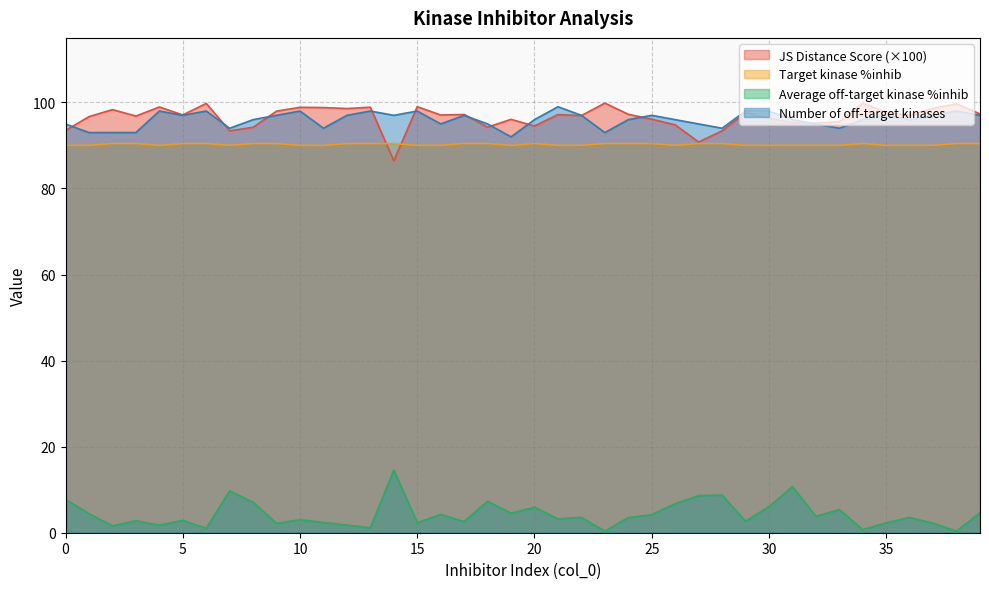

Reading left to right, what are all the values shown in this chart?

JS Distance Score: 0=93.5	1=96.7	2=98.3	3=96.8	4=98.9	5=97.1	6=99.8	7=93.4	8=94.2	9=98.0	10=98.9	11=98.8	12=98.6	13=98.9	14=86.4	15=99.0	16=97.1	17=97.2	18=94.3	19=96.1	20=94.5	21=97.2	22=96.9	23=99.8	24=97.2	25=96.1	26=94.8	27=90.8	28=93.4	29=97.6	30=96.4	31=95.3	32=95.2	33=95.5	34=99.8	35=97.7	36=97.0	37=98.6	38=99.7	39=97.3
Target kinase %inhib: 0=90.0	1=90.0	2=90.4	3=90.4	4=90.0	5=90.4	6=90.4	7=90.0	8=90.4	9=90.4	10=90.0	11=90.0	12=90.4	13=90.4	14=90.4	15=90.0	16=90.0	17=90.4	18=90.4	19=90.0	20=90.4	21=90.0	22=90.0	23=90.4	24=90.4	25=90.4	26=90.0	27=90.4	28=90.4	29=90.0	30=90.0	31=90.0	32=90.0	33=90.0	34=90.4	35=90.0	36=90.0	37=90.0	38=90.4	39=90.4
Average off-target kinase %inhib: 0=7.8	1=4.4	2=1.6	3=2.8	4=1.8	5=2.9	6=1.0	7=9.7	8=7.1	9=2.2	10=3.0	11=2.4	12=1.8	13=1.1	14=14.6	15=2.3	16=4.3	17=2.6	18=7.3	19=4.5	20=5.9	21=3.2	22=3.6	23=0.4	24=3.5	25=4.2	26=6.8	27=8.6	28=8.8	29=2.7	30=6.1	31=10.7	32=3.8	33=5.4	34=0.7	35=2.3	36=3.5	37=2.2	38=0.4	39=4.6
Number of off-target kinases: 0=95.0	1=93.0	2=93.0	3=93.0	4=98.0	5=97.0	6=98.0	7=94.0	8=96.0	9=97.0	10=98.0	11=94.0	12=97.0	13=98.0	14=97.0	15=98.0	16=95.0	17=97.0	18=95.0	19=92.0	20=96.0	21=99.0	22=97.0	23=93.0	24=96.0	25=97.0	26=96.0	27=95.0	28=94.0	29=98.0	30=98.0	31=96.0	32=95.0	33=94.0	34=96.0	35=97.0	36=96.0	37=97.0	38=98.0	39=97.0